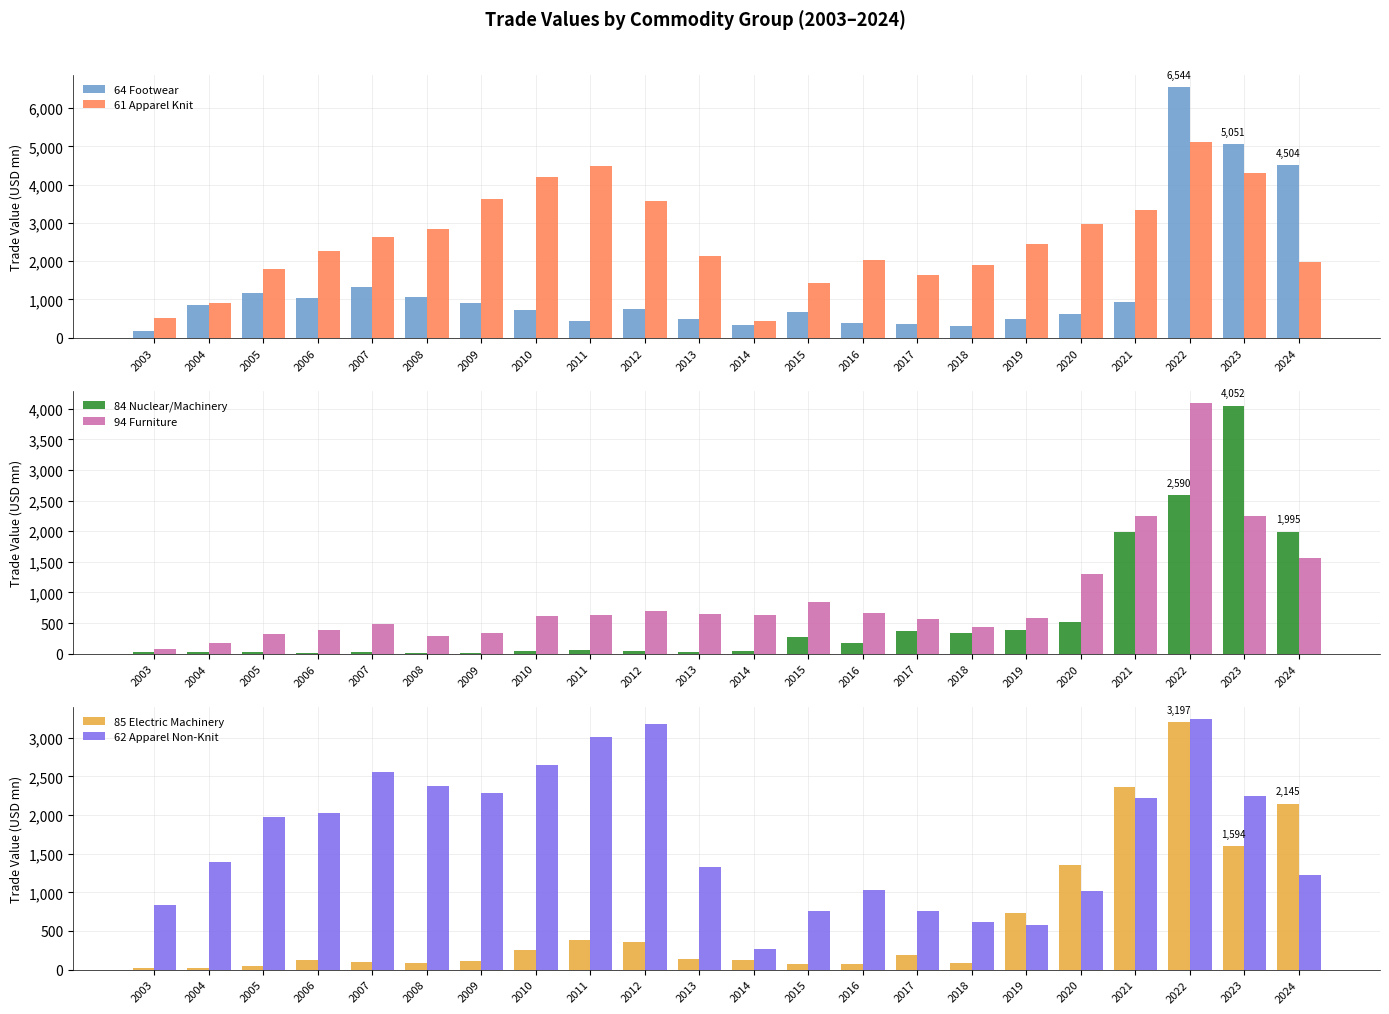

Reading left to right, extract all data points from this chart.

64 Footwear: 2003=187.7	2004=853.1	2005=1159.7	2006=1040.0	2007=1326.2	2008=1072.9	2009=896.5	2010=717.2	2011=425.0	2012=763.0	2013=495.8	2014=328.2	2015=675.4	2016=383.9	2017=352.6	2018=317.6	2019=484.3	2020=627.4	2021=925.1	2022=6544.3	2023=5050.8	2024=4503.9
61 Apparel Knit: 2003=516.9	2004=901.5	2005=1806.3	2006=2260.1	2007=2637.5	2008=2831.9	2009=3622.5	2010=4206.2	2011=4473.2	2012=3575.6	2013=2129.1	2014=448.1	2015=1432.1	2016=2039.0	2017=1651.0	2018=1896.1	2019=2446.6	2020=2974.9	2021=3330.6	2022=5120.8	2023=4297.1	2024=1988.4
84 Nuclear/Machinery: 2003=34.5	2004=25.7	2005=29.1	2006=8.1	2007=19.6	2008=13.5	2009=13.9	2010=47.9	2011=51.7	2012=43.1	2013=22.0	2014=43.6	2015=277.1	2016=171.0	2017=371.5	2018=333.1	2019=393.7	2020=524.0	2021=1988.0	2022=2590.3	2023=4052.3	2024=1995.1
94 Furniture: 2003=69.0	2004=168.9	2005=325.9	2006=381.6	2007=488.8	2008=292.5	2009=331.0	2010=622.3	2011=627.2	2012=701.0	2013=653.1	2014=632.4	2015=838.6	2016=666.8	2017=562.3	2018=441.2	2019=583.1	2020=1297.5	2021=2251.1	2022=4092.7	2023=2252.8	2024=1567.7
85 Electric Machinery: 2003=17.8	2004=16.2	2005=41.1	2006=122.4	2007=101.8	2008=84.2	2009=107.0	2010=258.4	2011=388.0	2012=351.3	2013=137.0	2014=123.6	2015=76.1	2016=79.0	2017=192.1	2018=88.6	2019=737.1	2020=1354.3	2021=2360.6	2022=3197.0	2023=1594.2	2024=2145.5
62 Apparel Non-Knit: 2003=837.2	2004=1393.1	2005=1968.4	2006=2030.5	2007=2557.6	2008=2368.9	2009=2287.8	2010=2649.8	2011=3003.8	2012=3176.6	2013=1332.1	2014=270.9	2015=762.6	2016=1025.5	2017=764.3	2018=621.1	2019=574.9	2020=1021.9	2021=2223.2	2022=3240.4	2023=2248.3	2024=1225.6